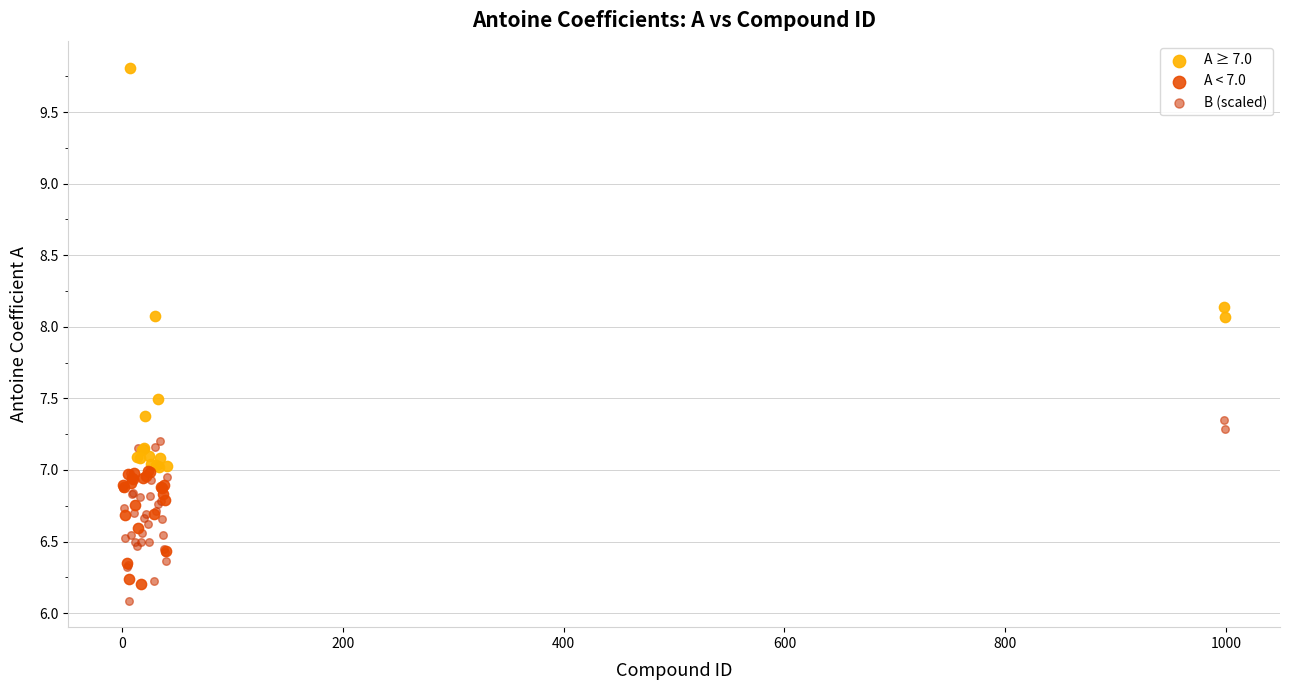

Which series has the largest Y range (max minus min)?

A ≥ 7.0